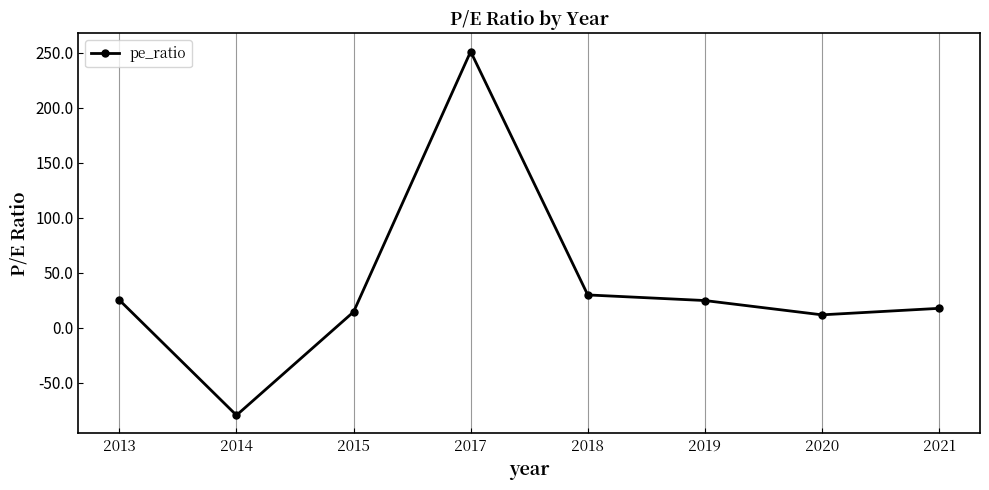

How many positive values are there?

7